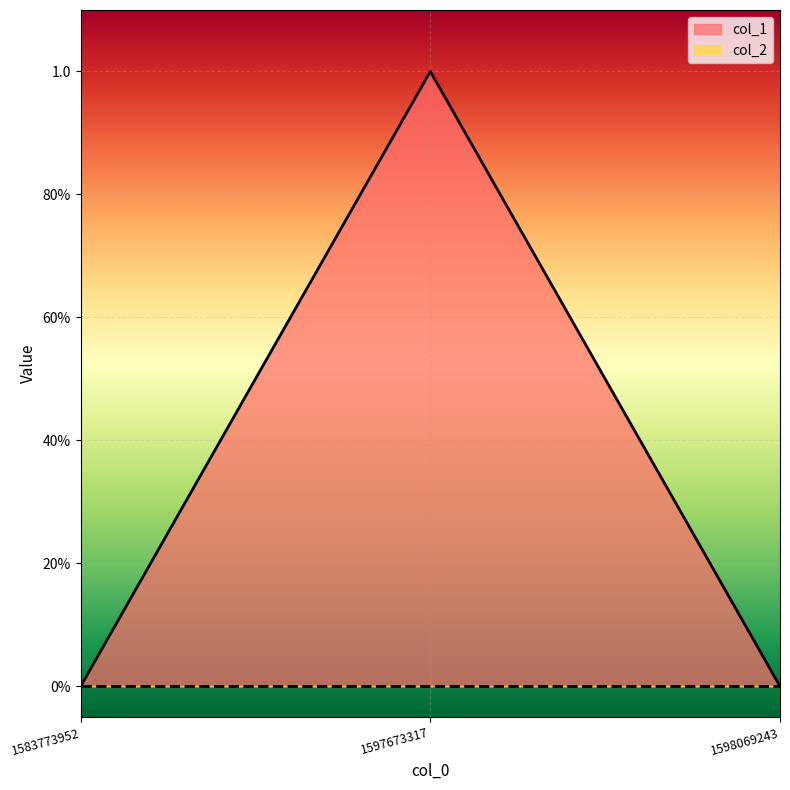

What is the difference between the maximum and second lowest values?

1